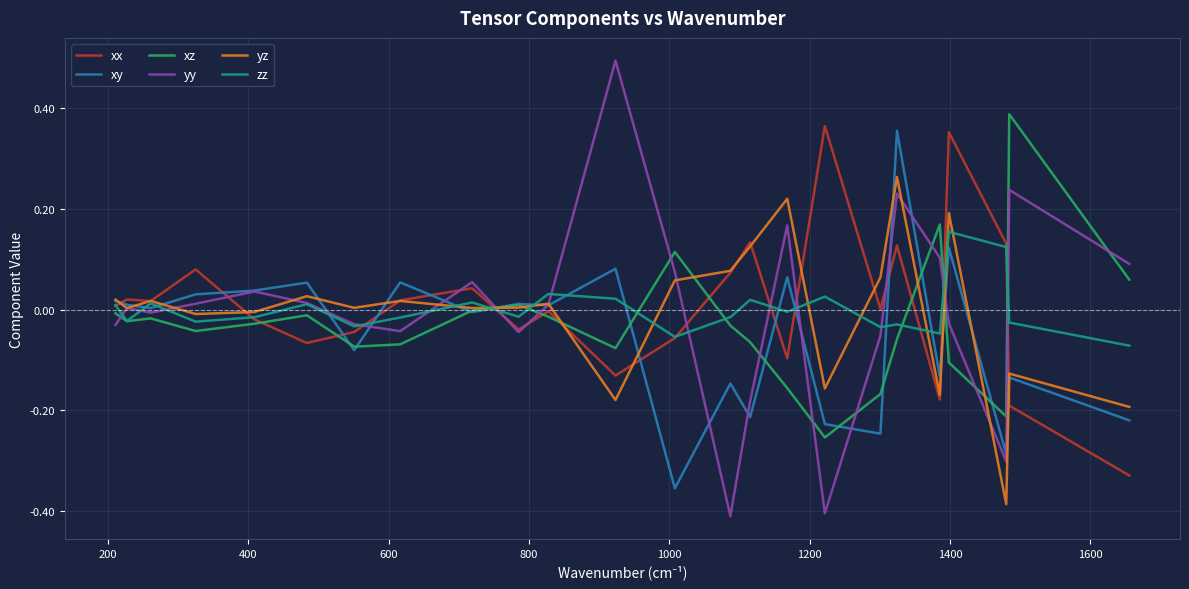

Which series ends up on top after the final intersection of xz and xx?

xz